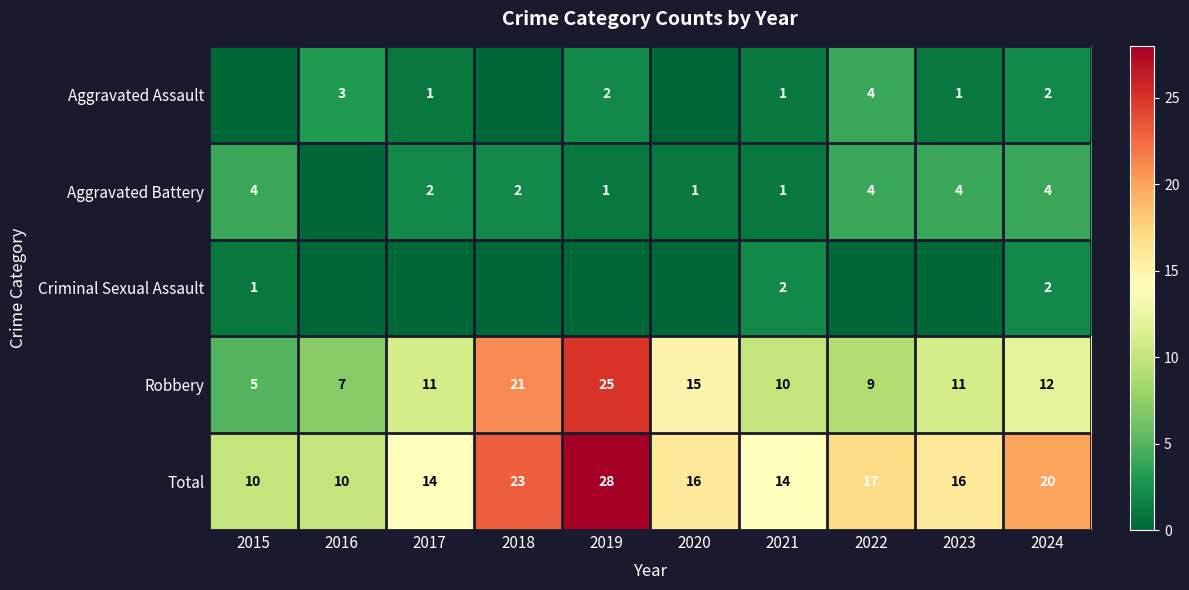

The Robbery series shows 3 at 2021. True or false?

False